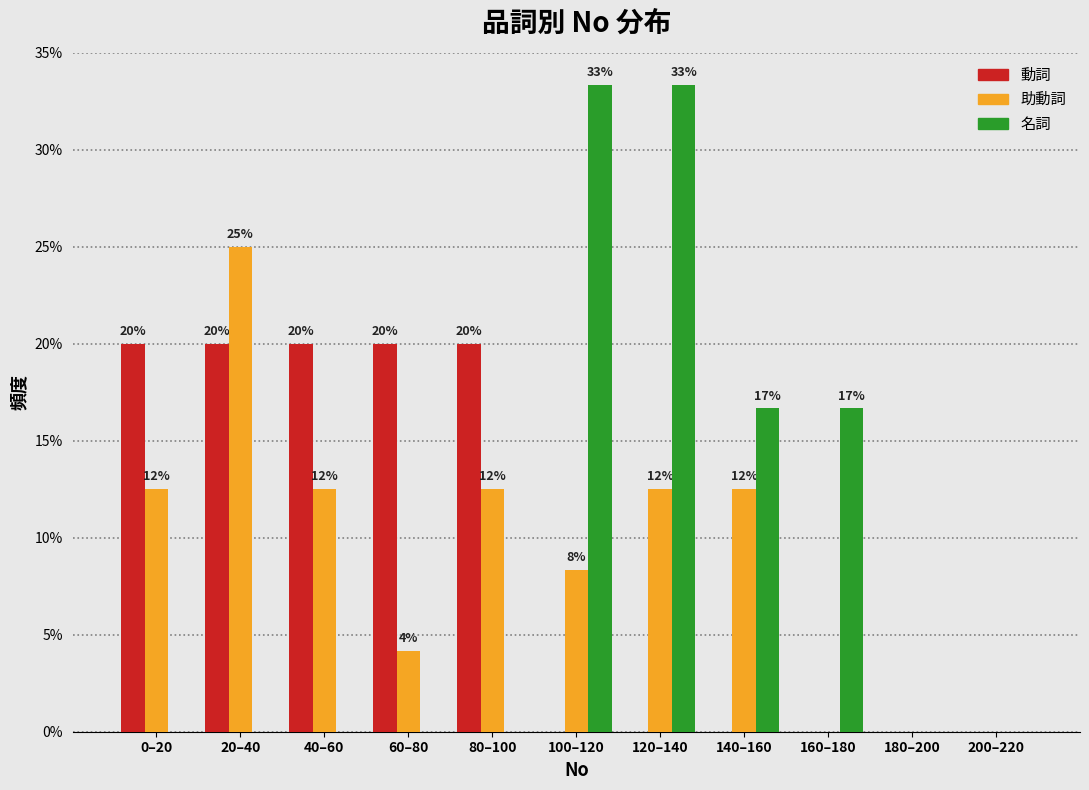

Are the bars horizontal?

No